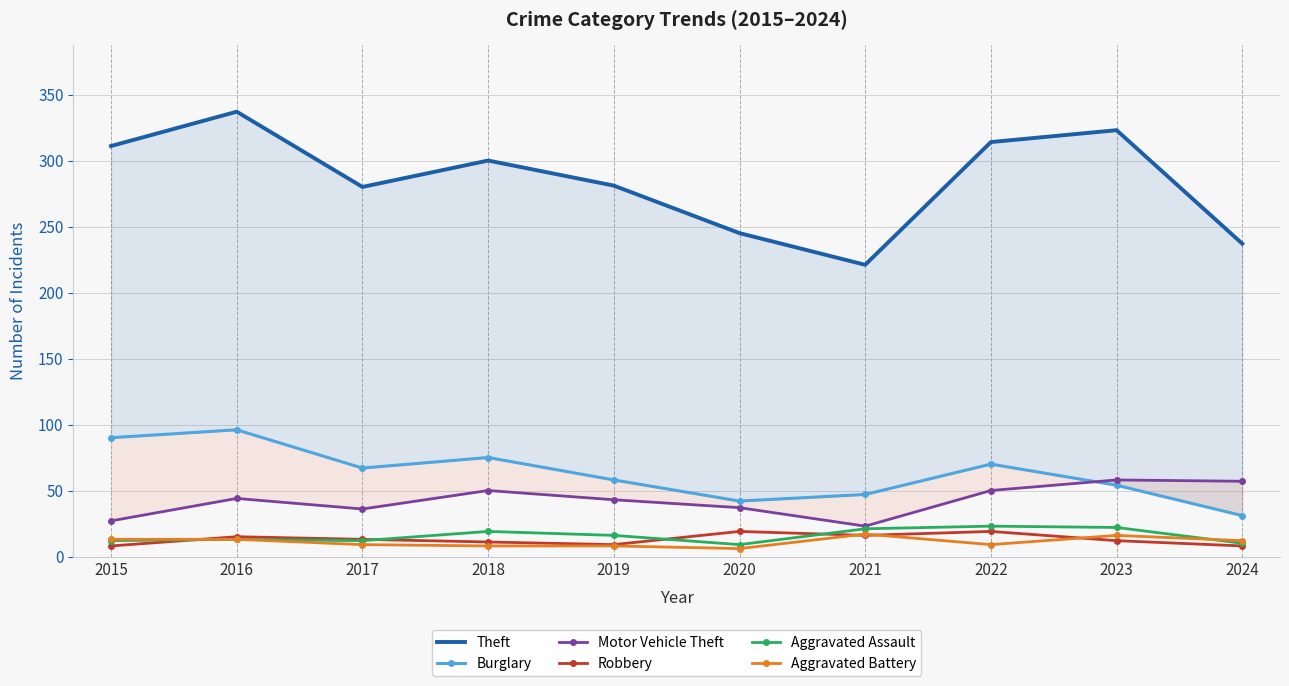

Count the number of data series in this chart.

6